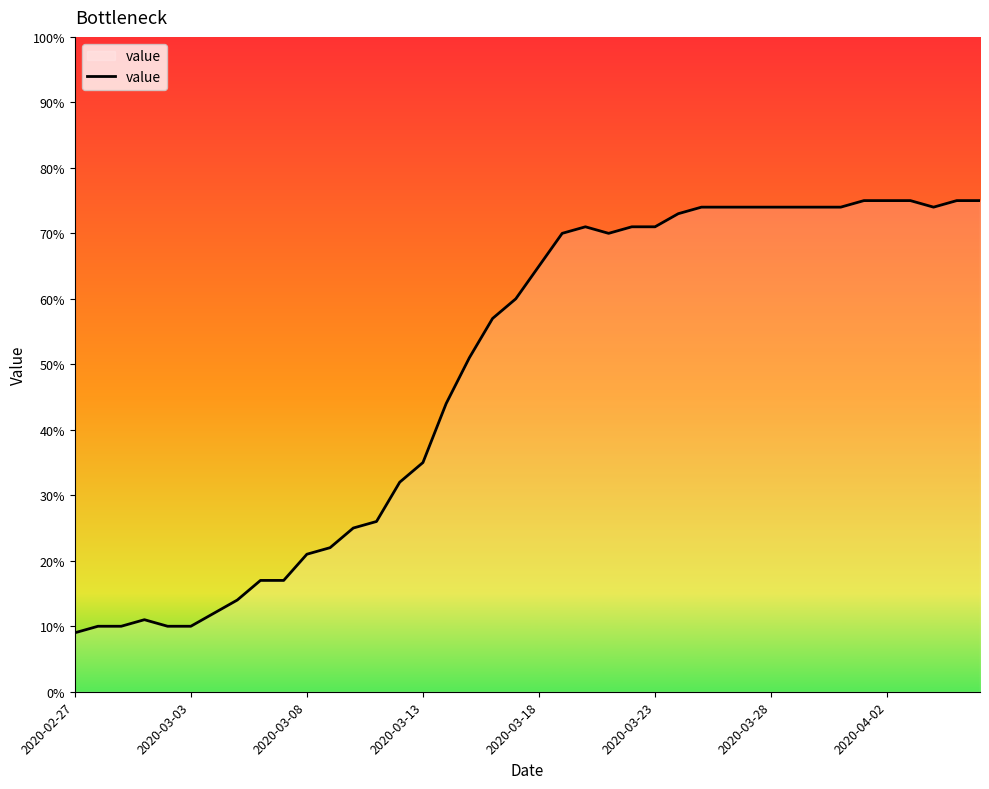

What is the maximum value shown in the chart?

75